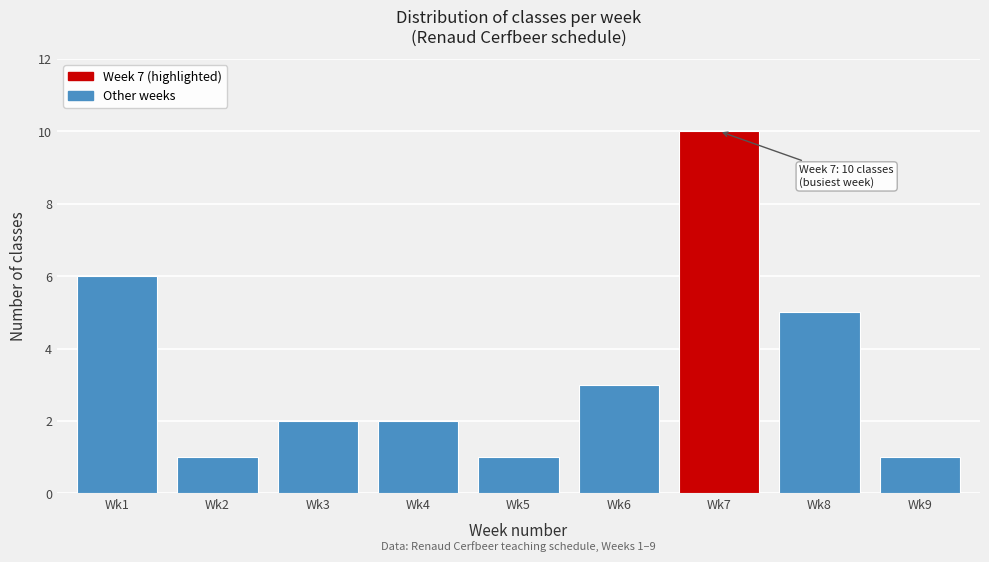

Reading right to left, transcribe all the data shown in this chart.

1	5	10	3	1	2	2	1	6